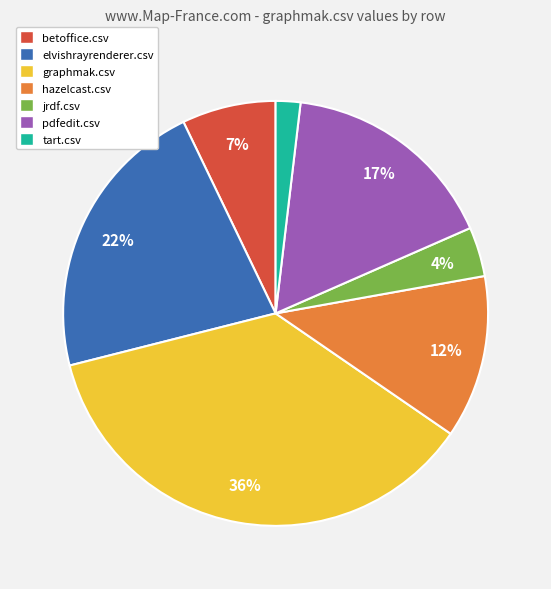

How many slices are in this pie chart?

7